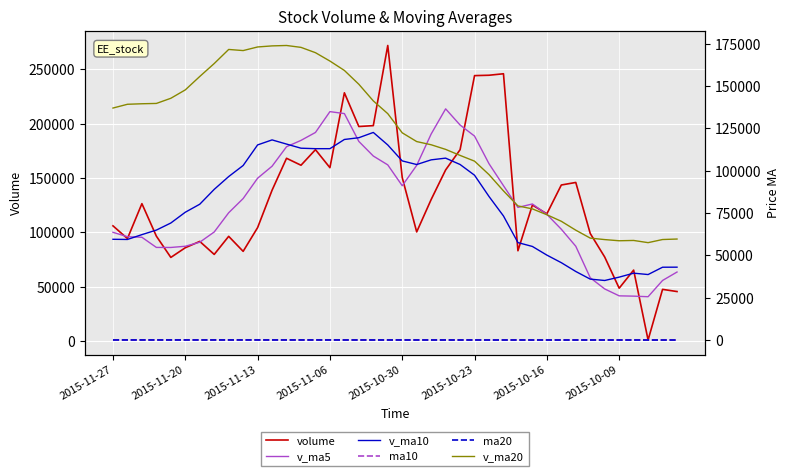

True or false: v_ma20 has more than 2 points higher than both neighbors.

True